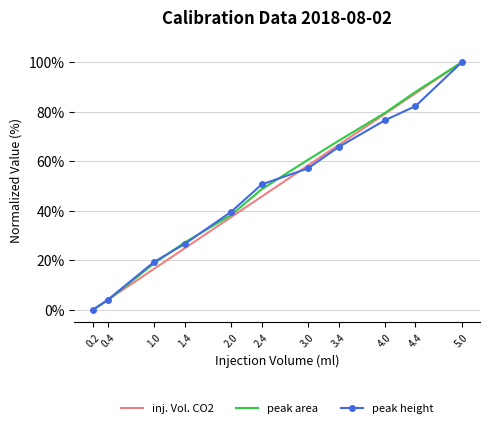

How many values in peak height are above zero?

10